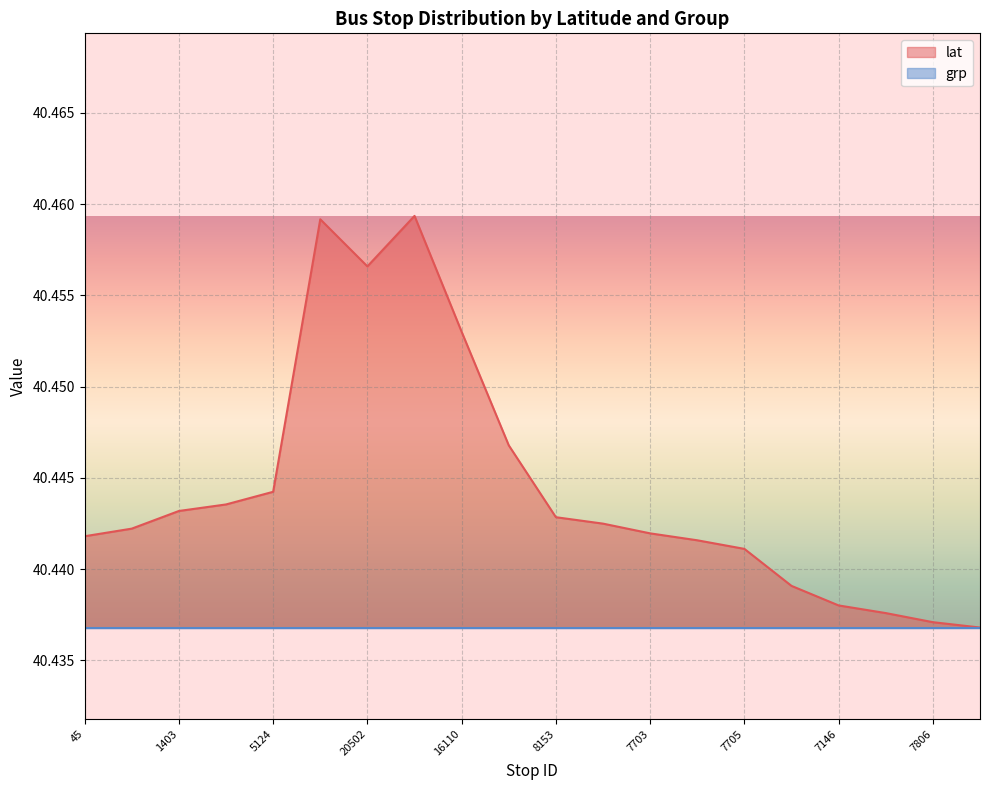

Does the chart display data point markers on the line(s)?

No